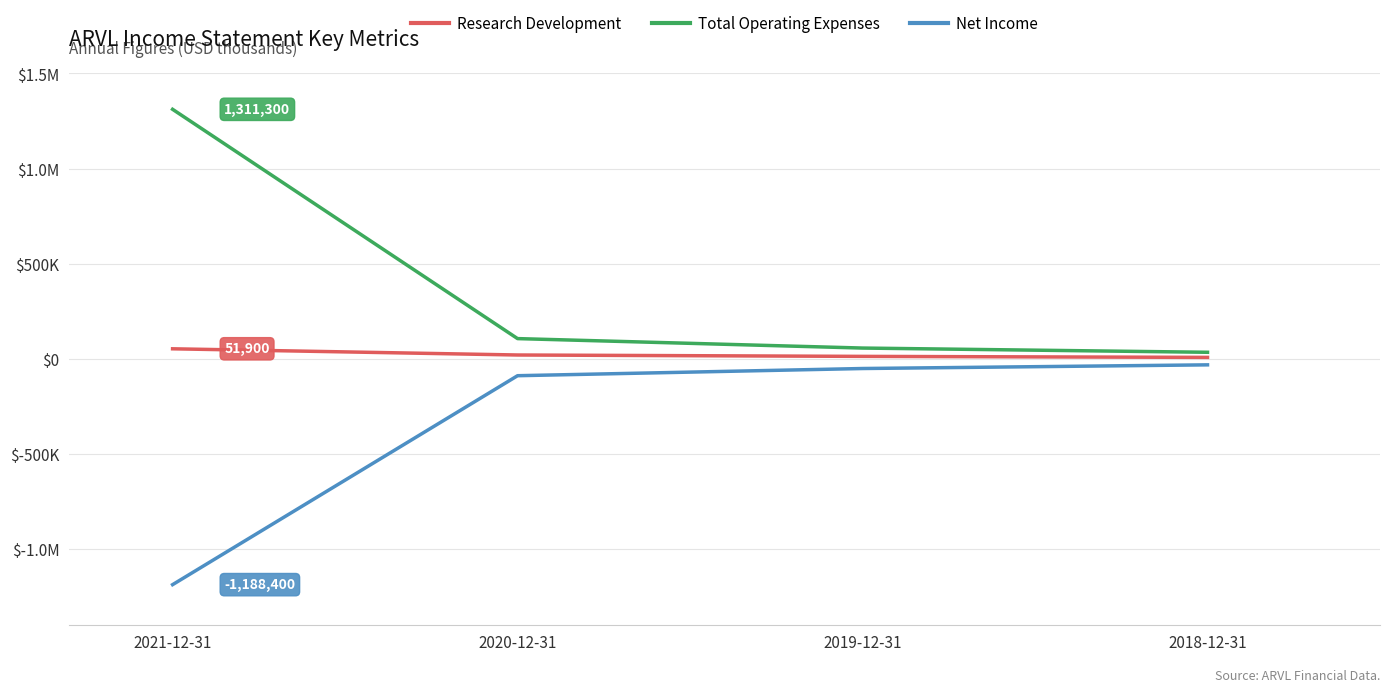

Does the chart display data point markers on the line(s)?

No